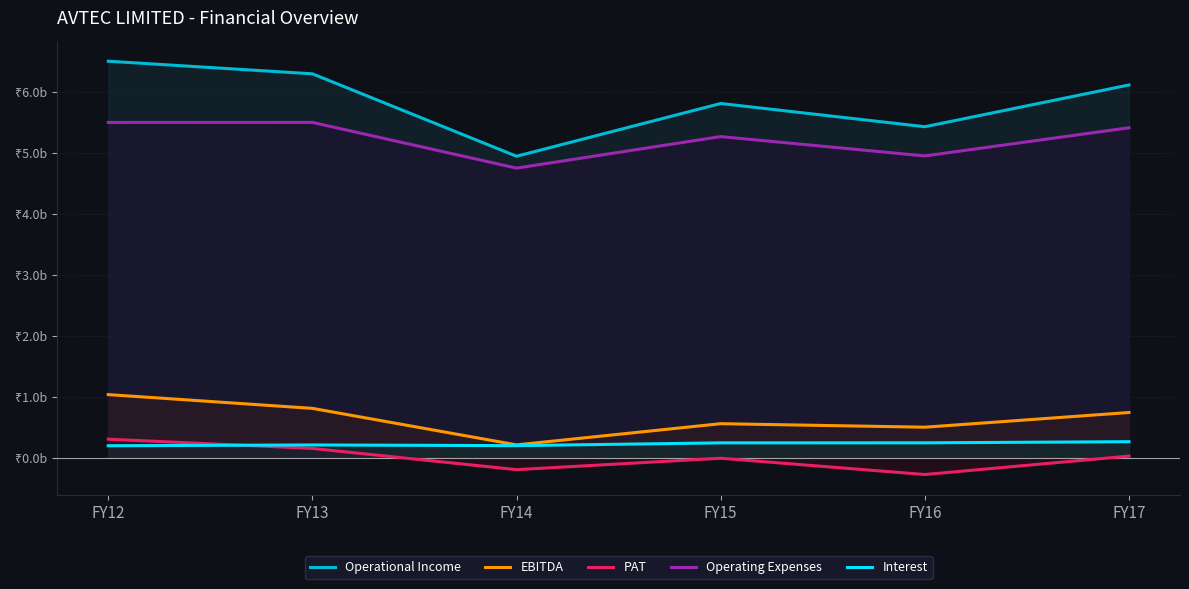

Where is the first local maximum for Interest?

FY13